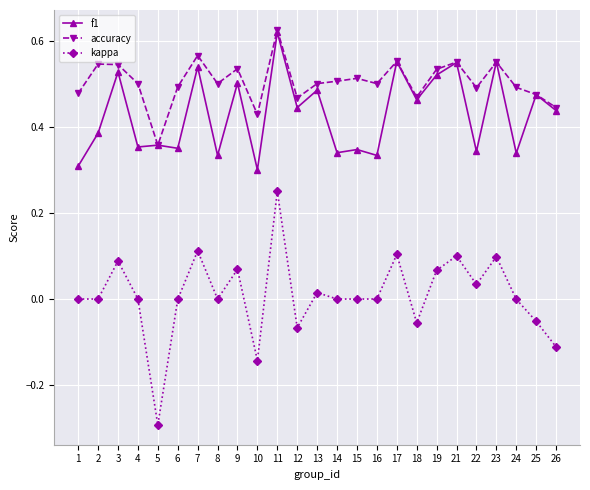

True or false: accuracy and kappa intersect in this chart.

False